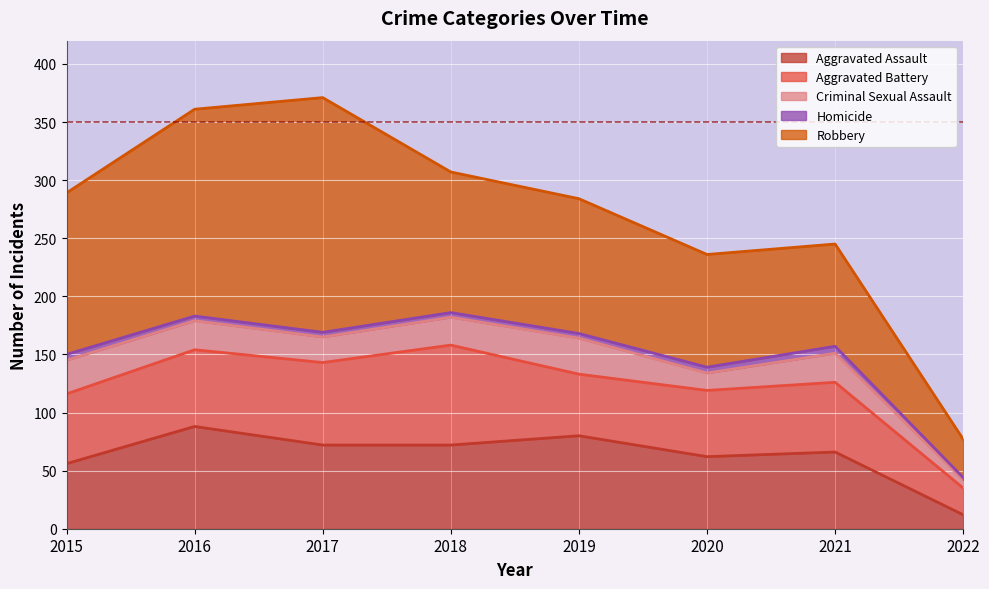

What is the spread (max minus min) of values at 2016?

174